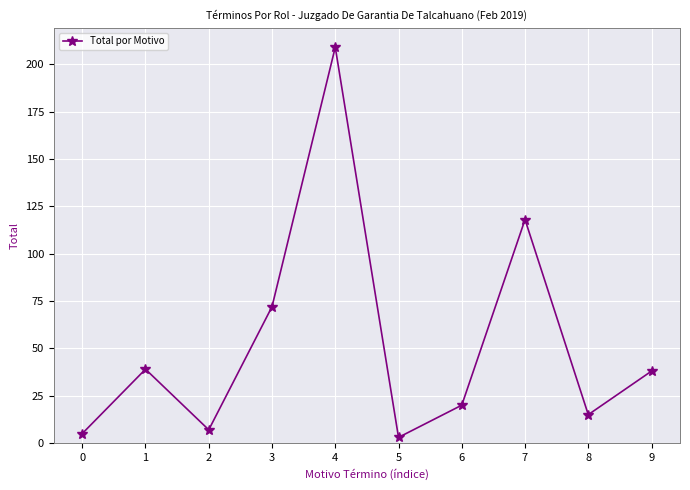

At which label is the value closest to 106?

7